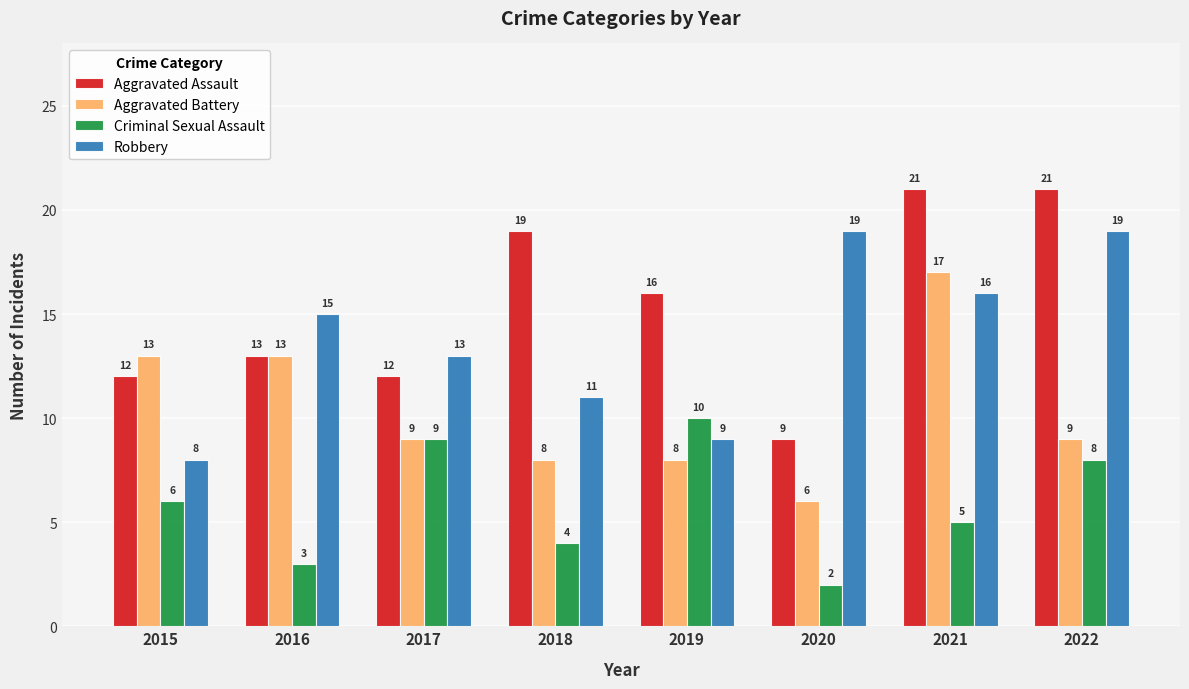

Reading left to right, what are all the values shown in this chart?

Aggravated Assault: 2015=12	2016=13	2017=12	2018=19	2019=16	2020=9	2021=21	2022=21
Aggravated Battery: 2015=13	2016=13	2017=9	2018=8	2019=8	2020=6	2021=17	2022=9
Criminal Sexual Assault: 2015=6	2016=3	2017=9	2018=4	2019=10	2020=2	2021=5	2022=8
Robbery: 2015=8	2016=15	2017=13	2018=11	2019=9	2020=19	2021=16	2022=19